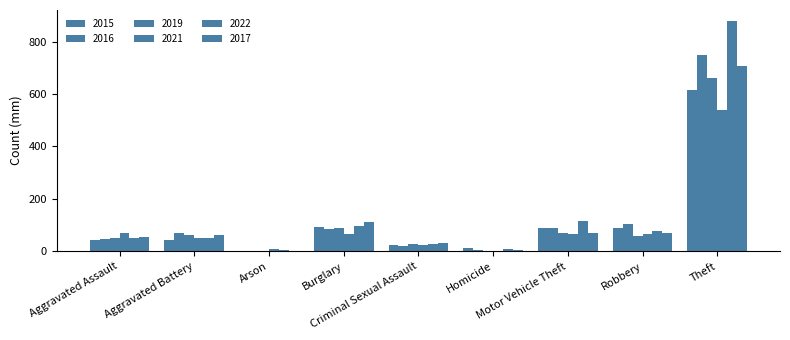

List the labels in order of 2016 value, largest first.

Theft, Robbery, Motor Vehicle Theft, Burglary, Aggravated Battery, Aggravated Assault, Criminal Sexual Assault, Homicide, Arson